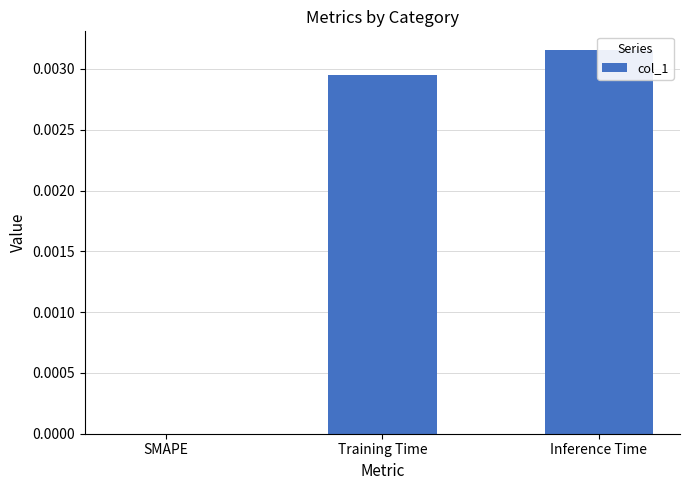

True or false: the data shows 0.0 at Training Time.

False